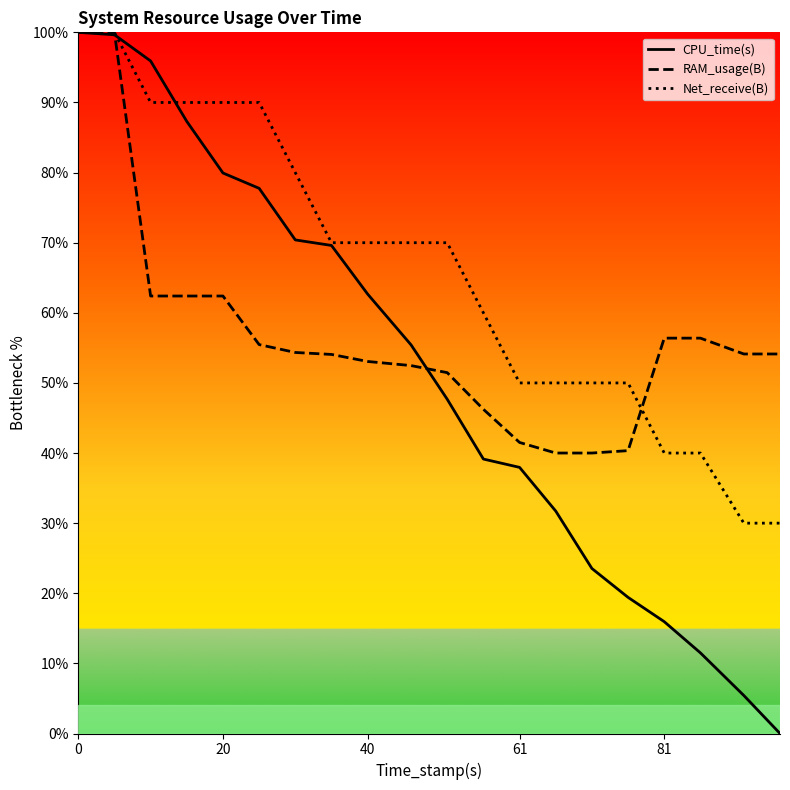

Which series has the widest spread of values?

CPU_time(s)